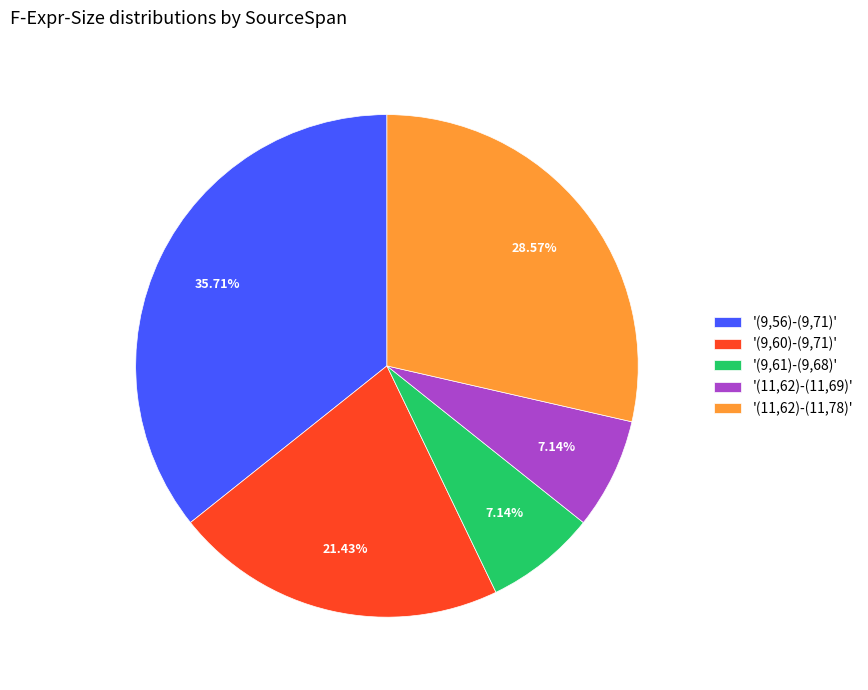

What is the largest slice in the pie chart?

'(9,56)-(9,71)'